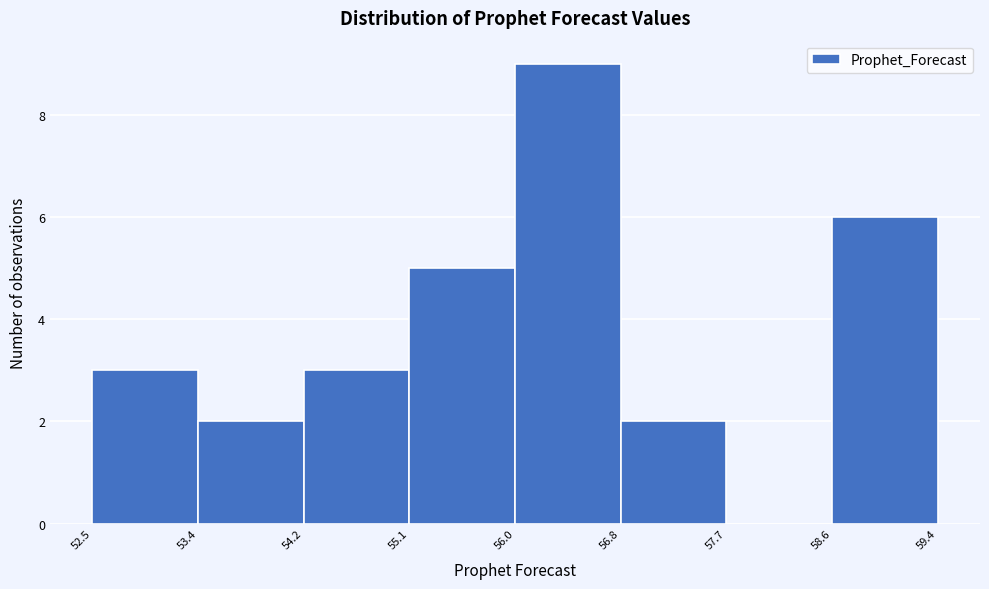

Reading left to right, list every bar in this chart as the range it spans on the x-axis followed by its height. The values are not printed on the chart, so give them approximately, as read against the axis.

52.5 to 53.4: 3
53.4 to 54.2: 2
54.2 to 55.1: 3
55.1 to 56.0: 5
56.0 to 56.8: 9
56.8 to 57.7: 2
57.7 to 58.6: 0
58.6 to 59.4: 6